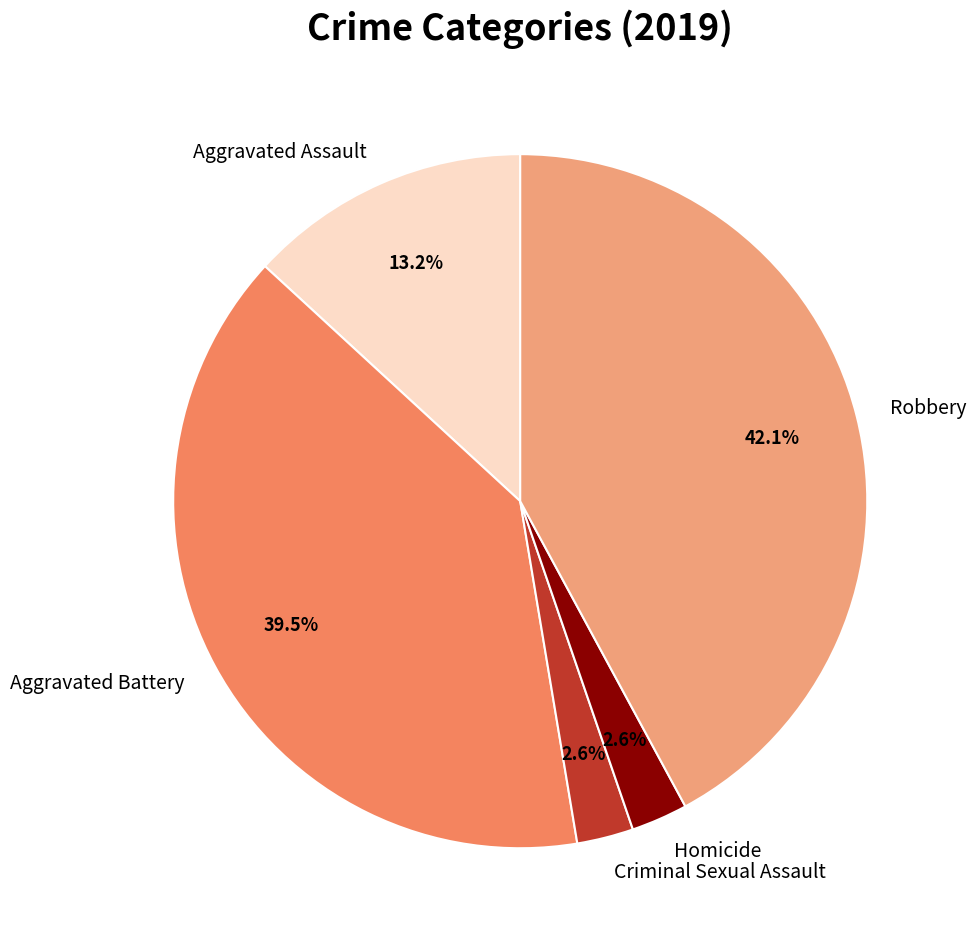

Which category has the biggest portion of the pie?

Robbery